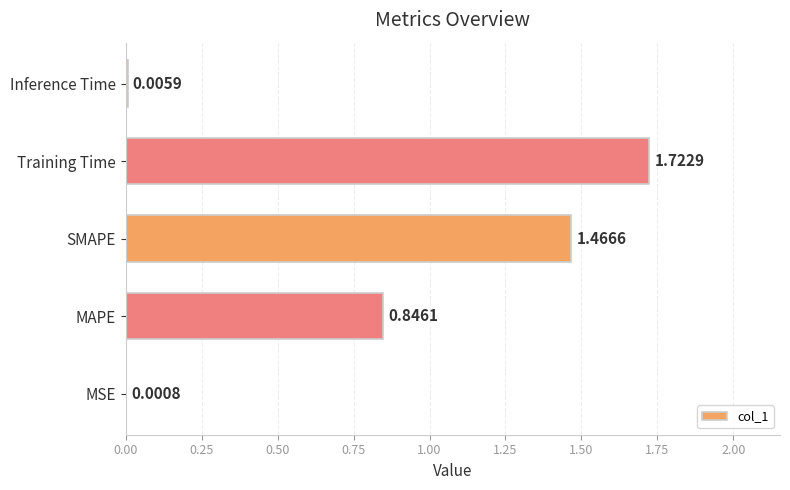

At which label is the value closest to 0?

MSE